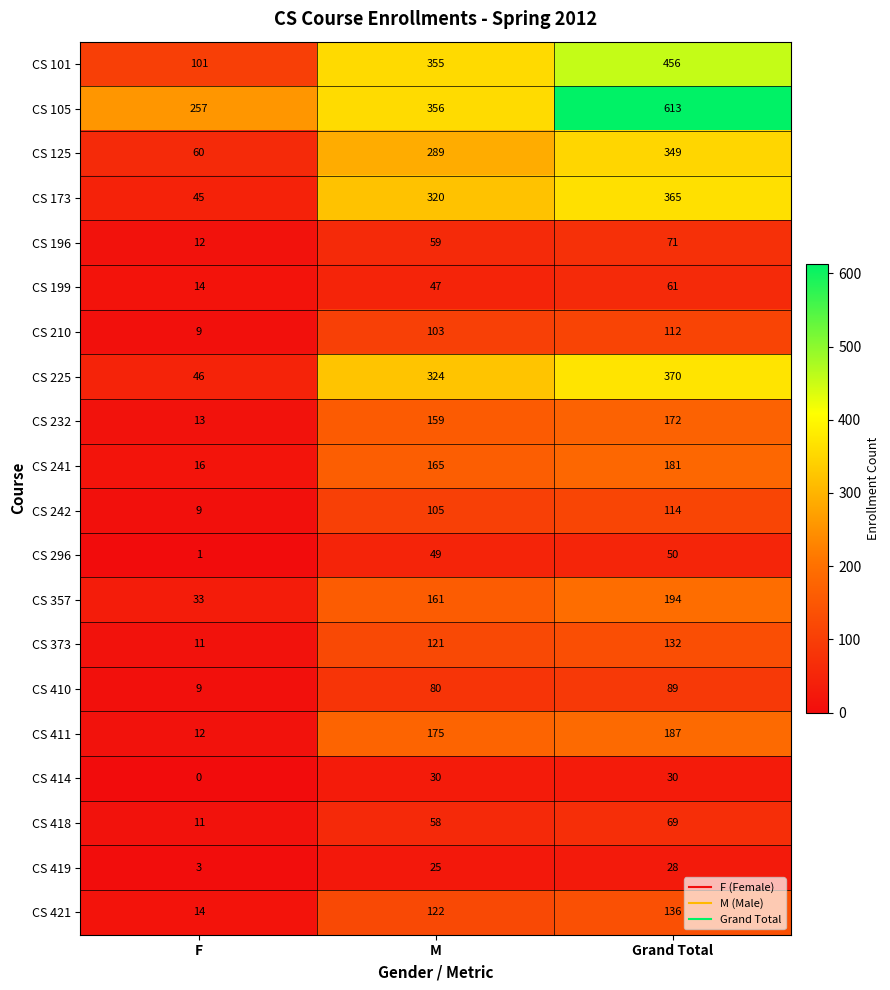

The CS 173 series shows 616 at Grand Total. True or false?

False